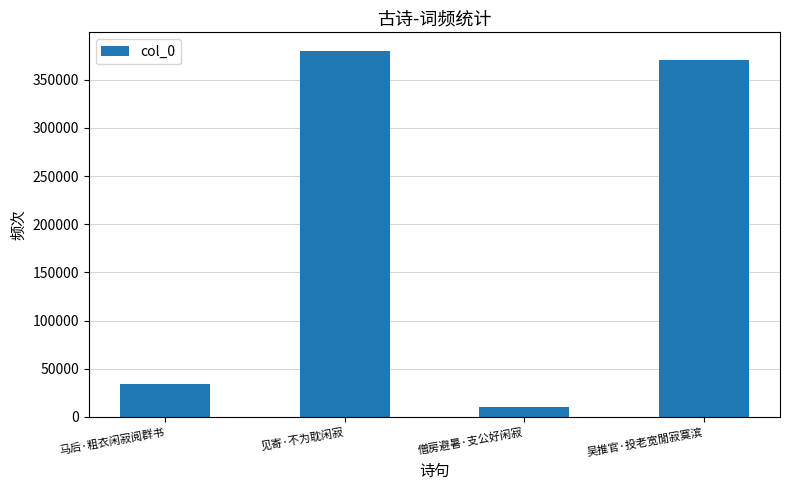

What is the difference between the second highest and second lowest values?

336532